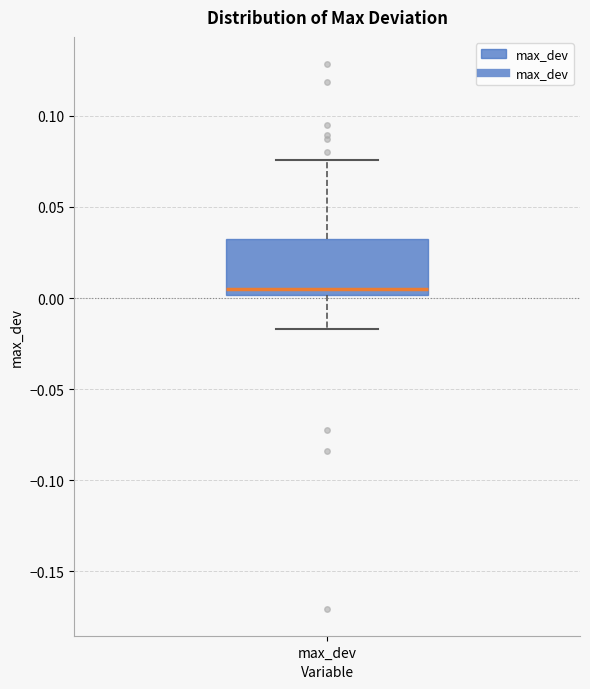

Where is the lower edge of the box for max_dev on the y-axis? The values are not printed on the chart, so give them approximately, as read against the axis.

0.000